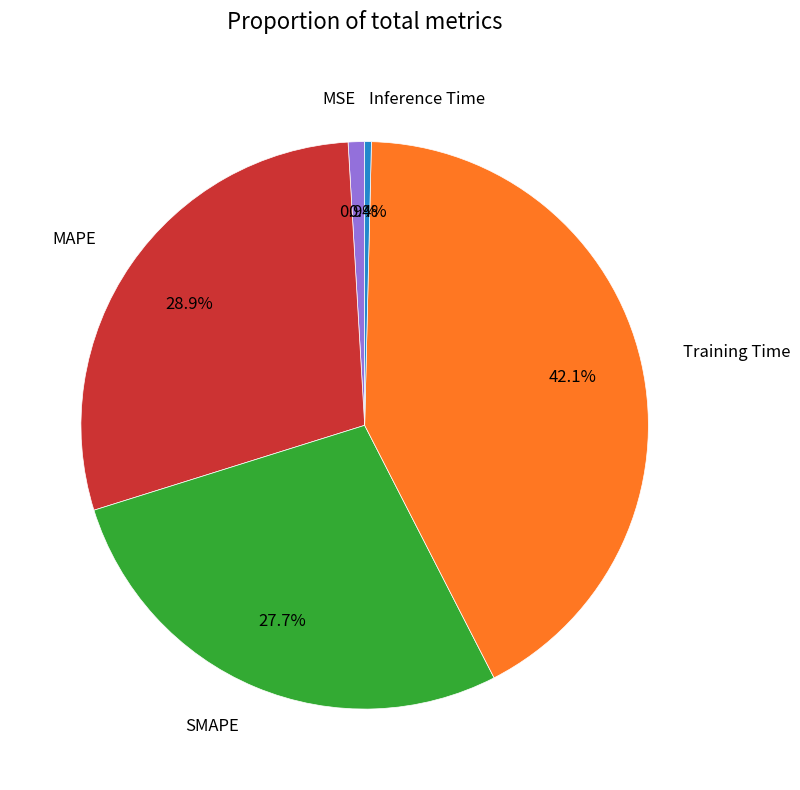

What percentage is the SMAPE slice, to the nearest percent?

28%